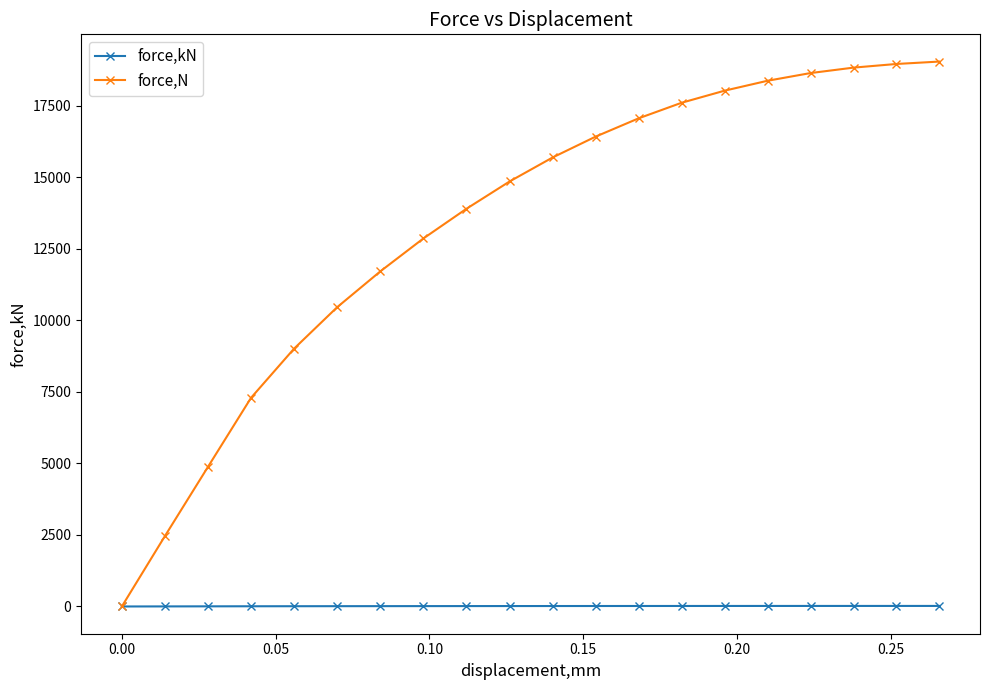

What is the maximum value shown in the chart?

19044.1